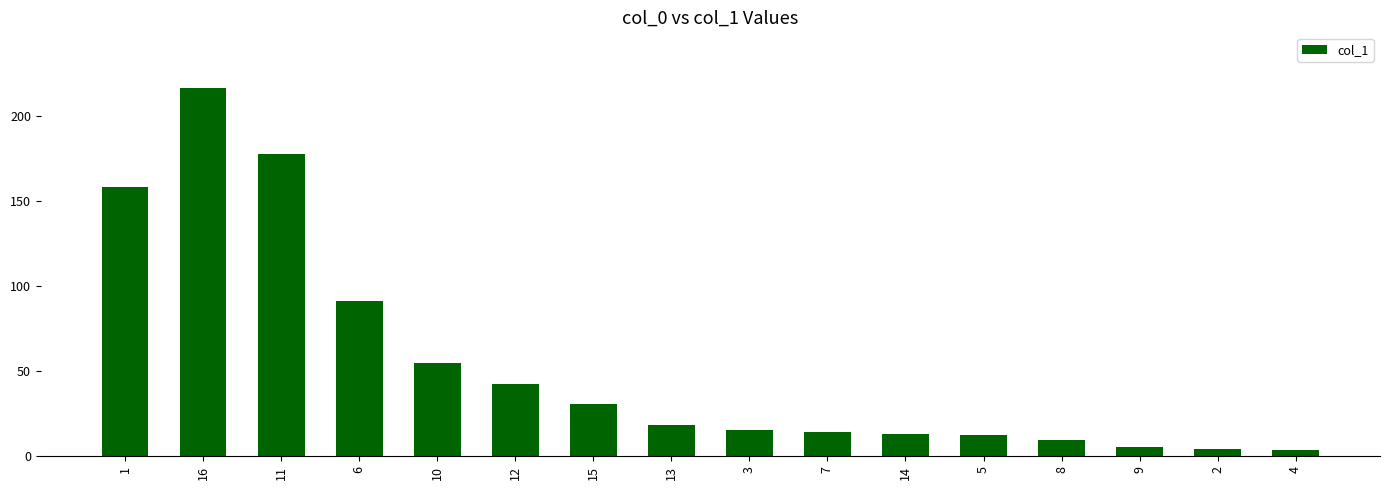

Which label corresponds to the largest value in the chart?

16